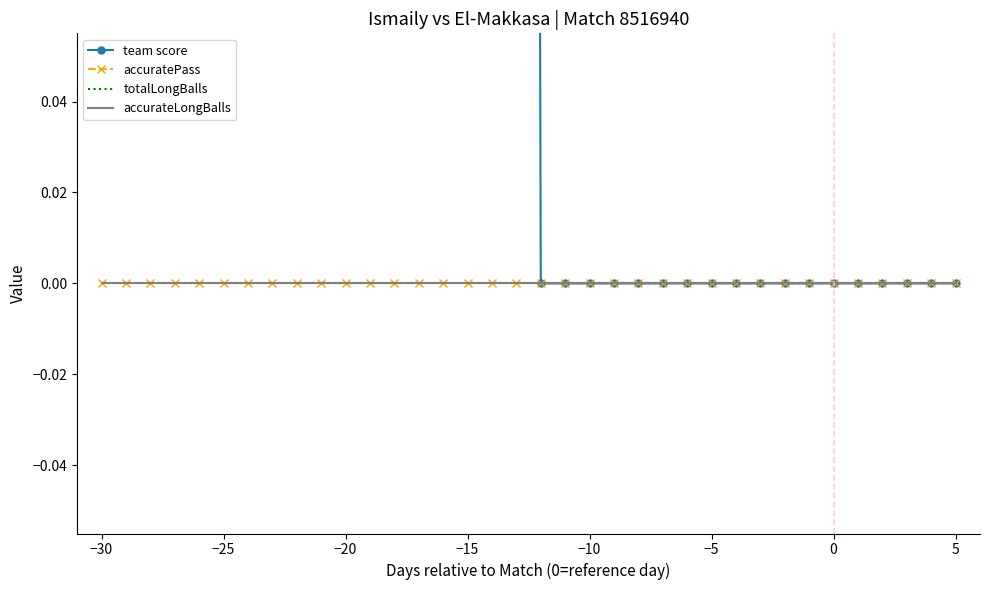

How many categories are shown in the chart?

36